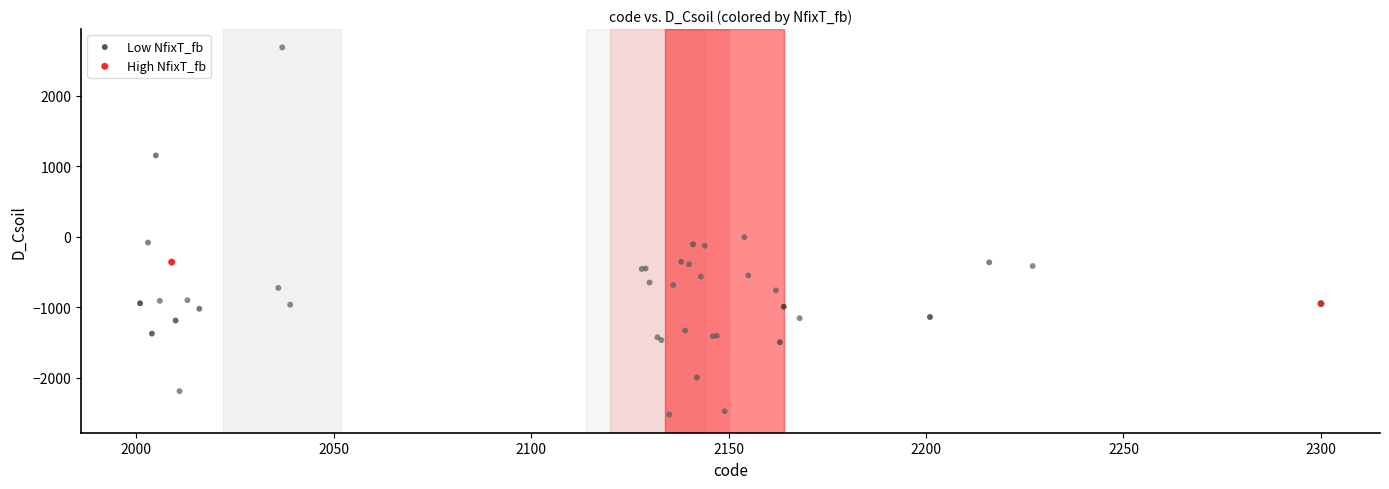

Which series contains the lowest Y value?

Low NfixT_fb